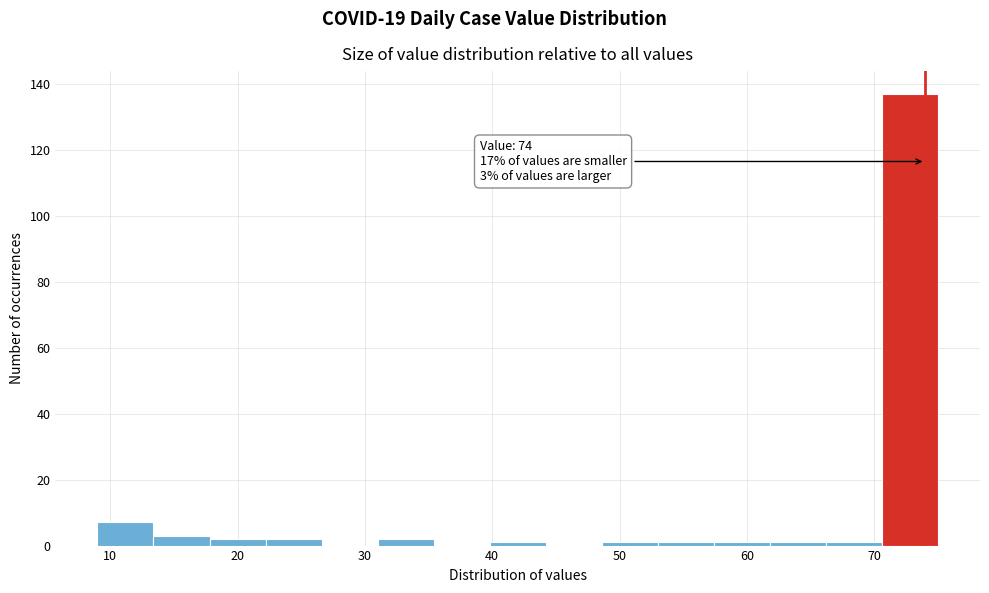

Which range on the x-axis has the tallest bar?

70.6 to 75.0